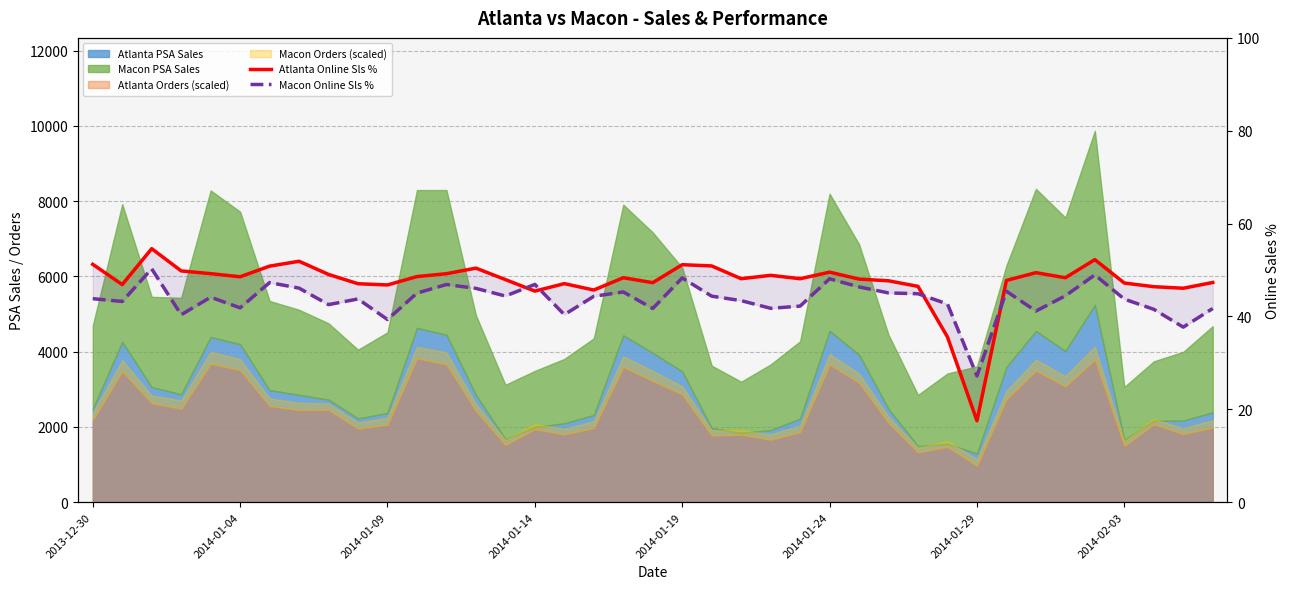

The Macon Online Sls % series shows 35.9 at 2014-01-29. True or false?

False